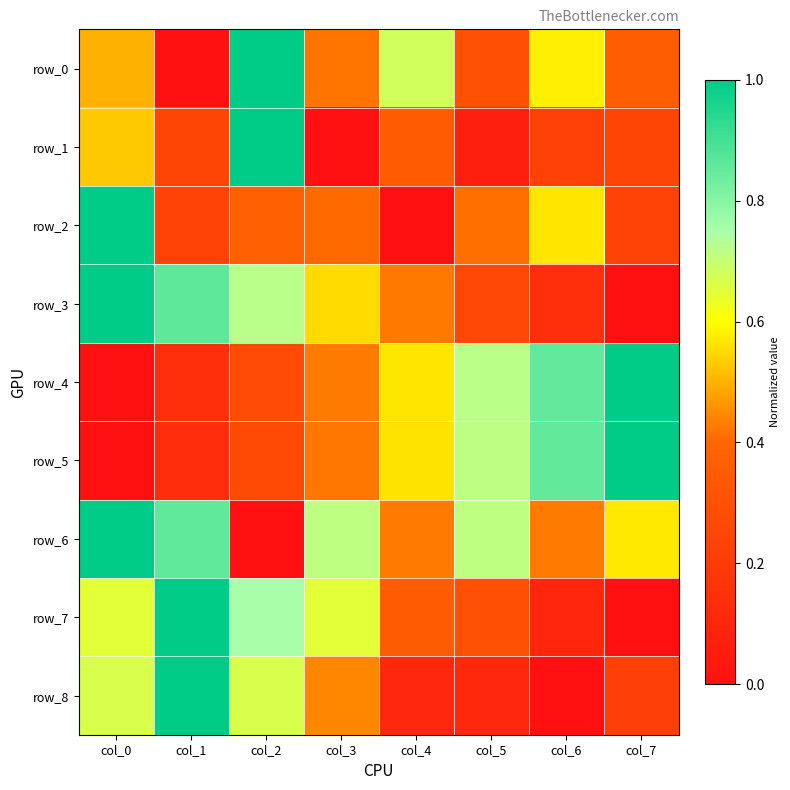

Rank the series by their maximum value, from lowest to highest.

row_0, row_1, row_2, row_3, row_4, row_5, row_6, row_7, row_8